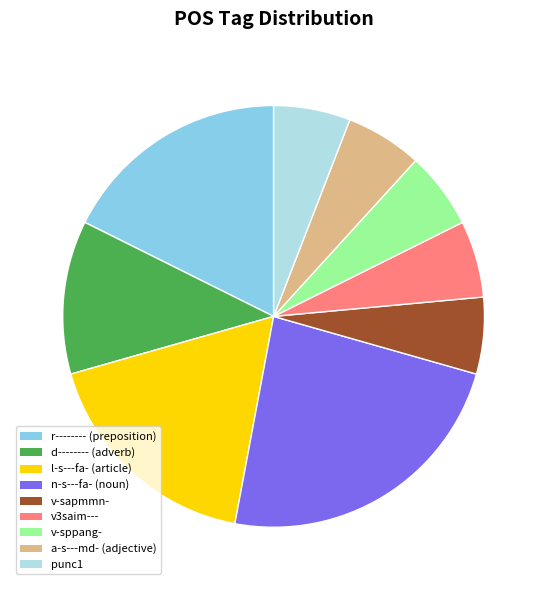

How many segments does this pie chart have?

9